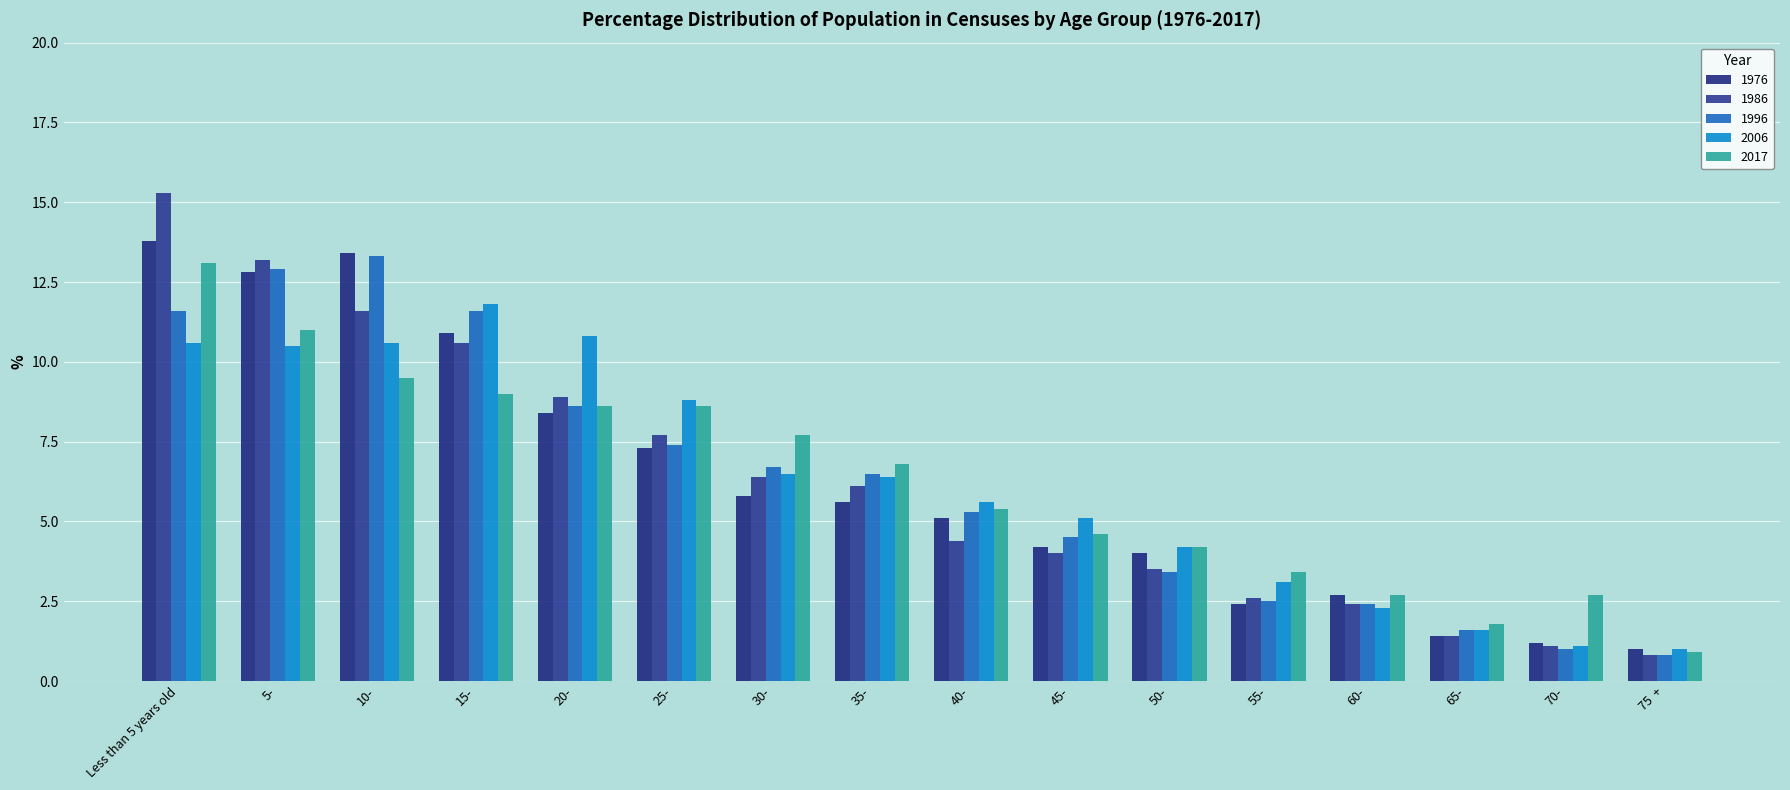

Where does the 1976 series first go above 5?

Less than 5 years old